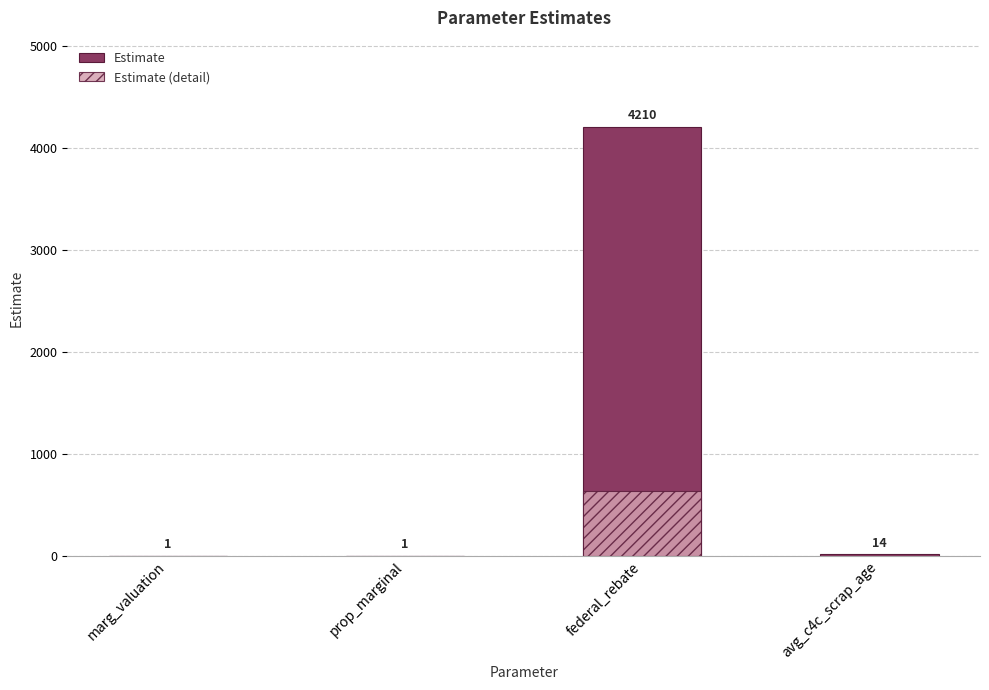

Which category has the highest value in the Estimate (detail) series?

federal_rebate